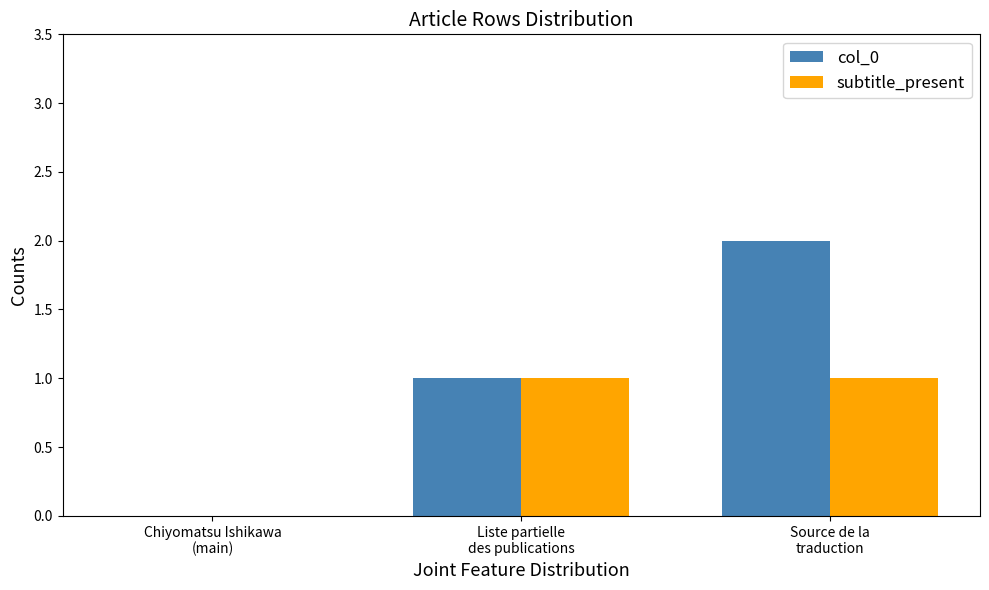

Is the value of subtitle_present at Liste partielle
des publications greater than the value of col_0 at Chiyomatsu Ishikawa
(main)?

Yes